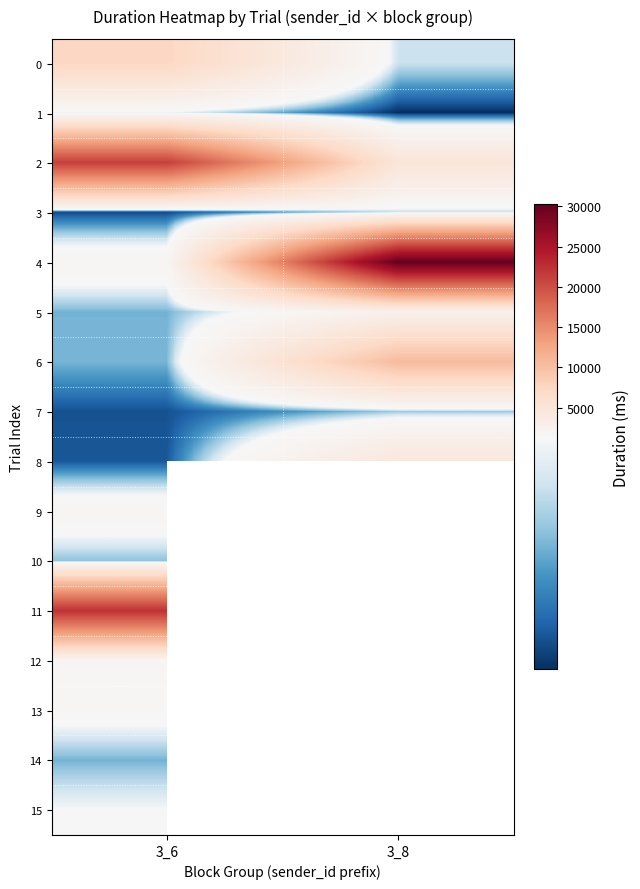

True or false: 5 has a value of 2590.4 at 3_8.

True